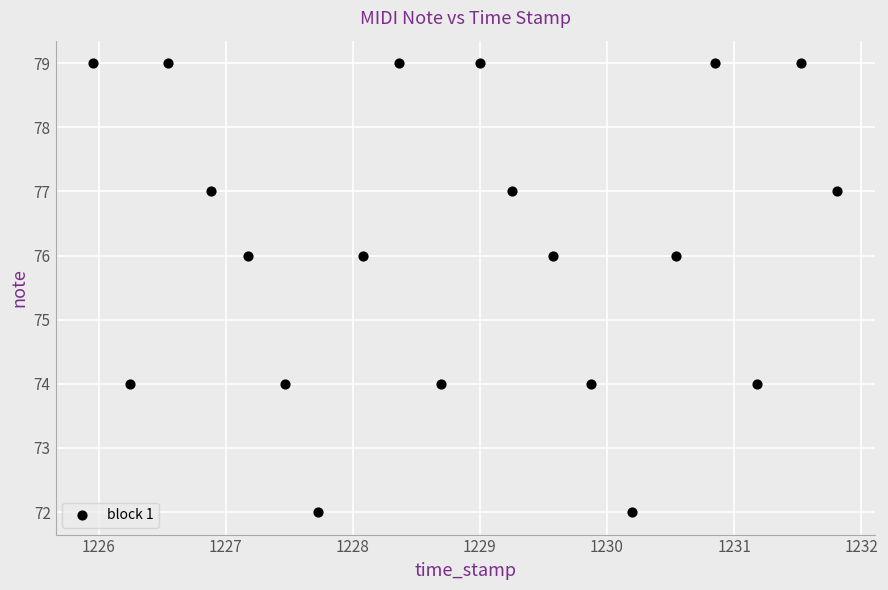

What is the range of Y values (max minus min)?

7